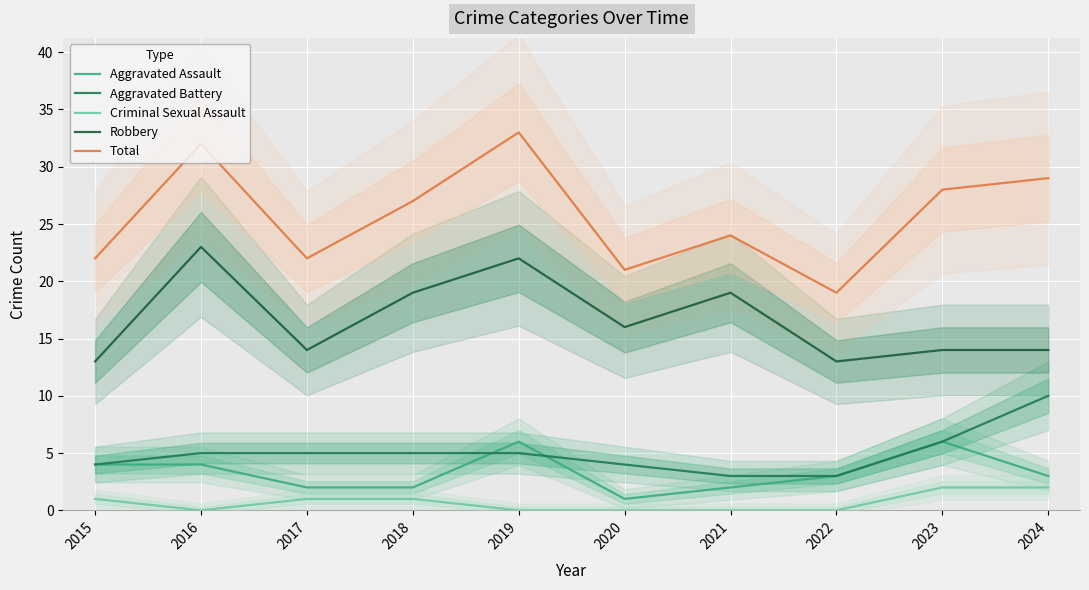

What is the sum of the Aggravated Battery values at 2021 and 2024?

13